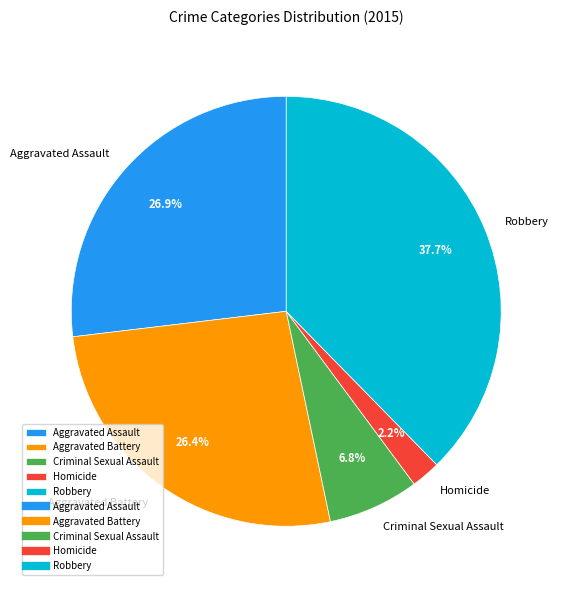

Between Robbery and Aggravated Battery, which is larger?

Robbery